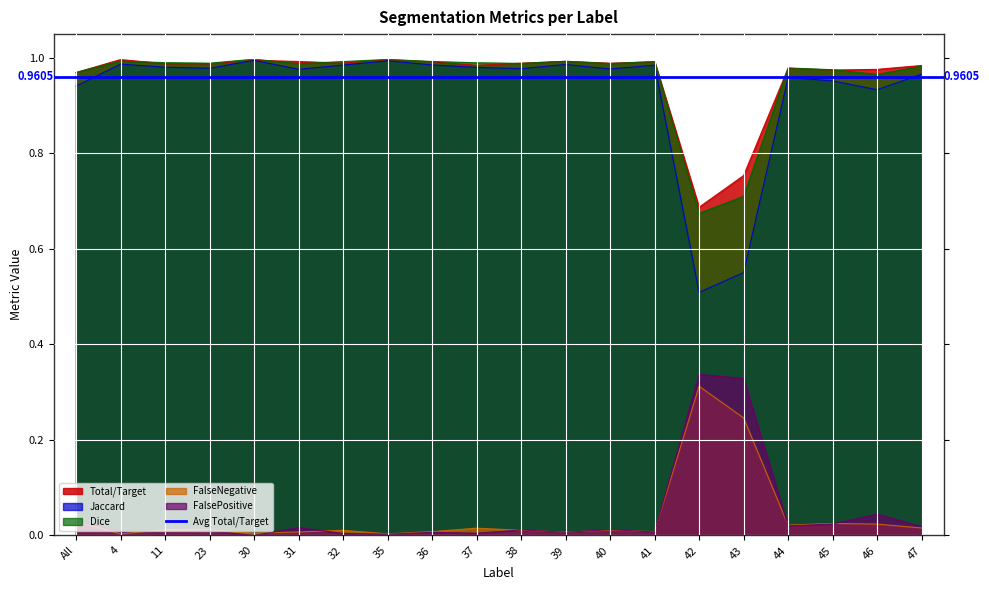

True or false: Dice and FalseNegative cross at least once.

False